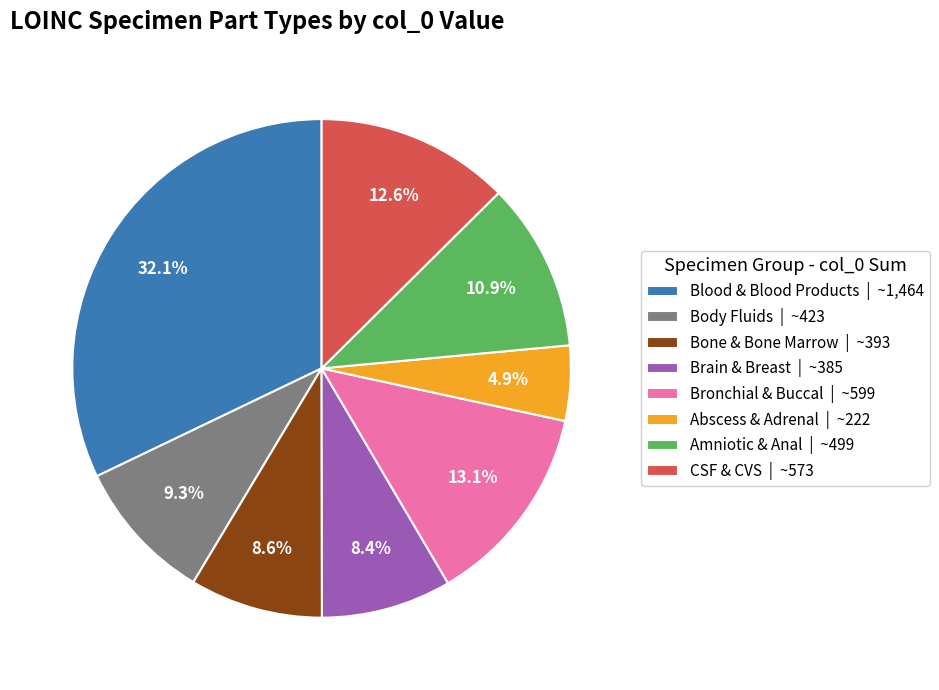

Between Brain & Breast | ~385 and CSF & CVS | ~573, which is larger?

CSF & CVS | ~573